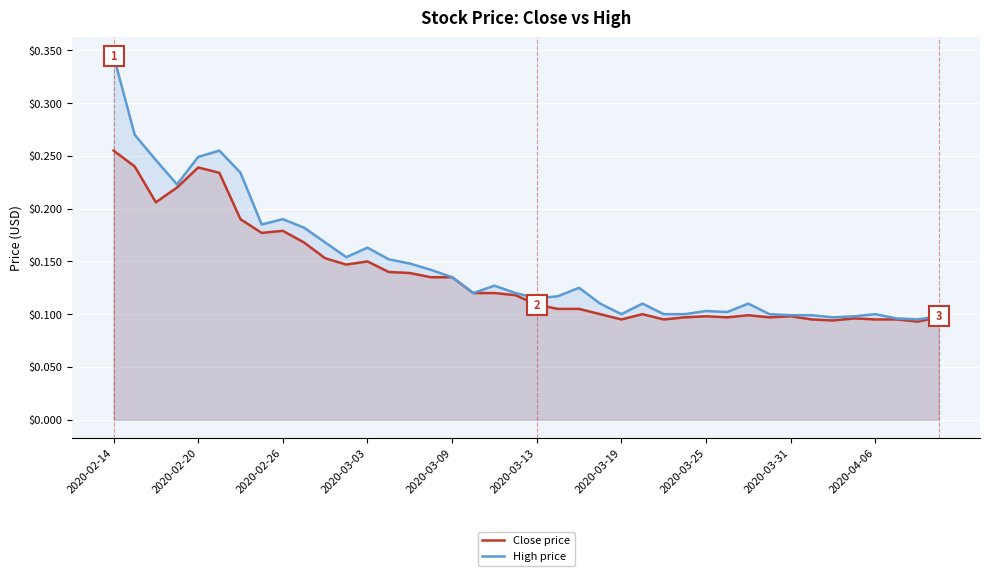

At which category is the sum across all series the highest?

2020-02-14